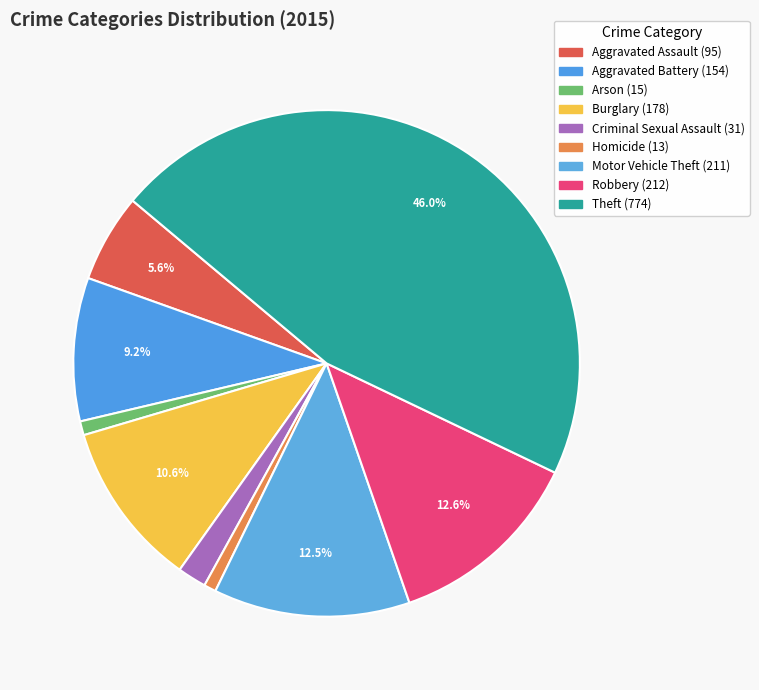

The Arson slice represents 8% of the pie. True or false?

False